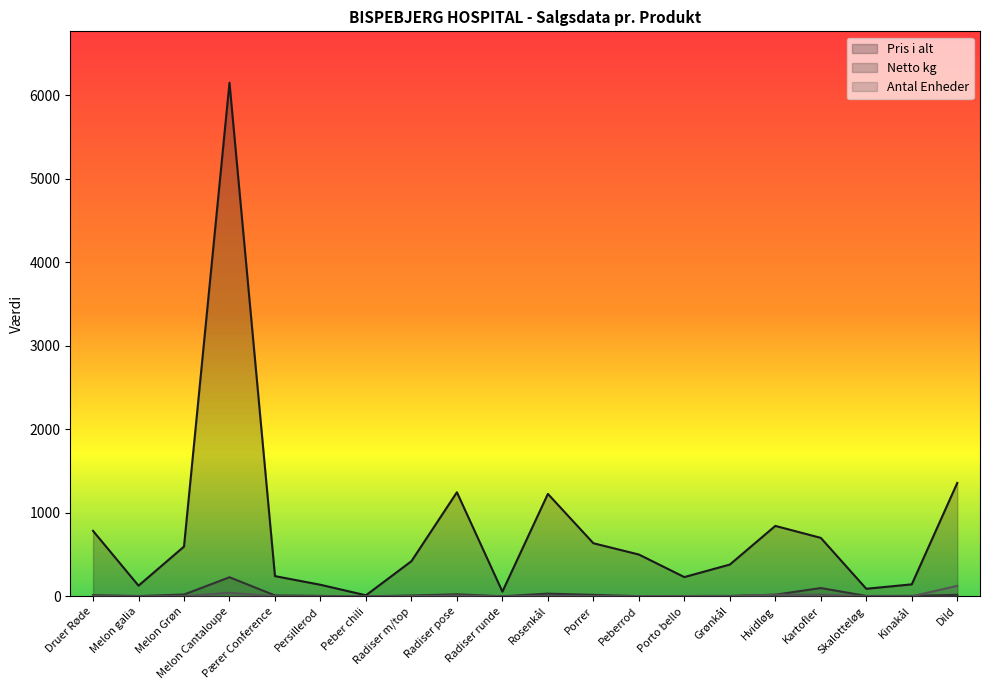

Reading left to right, list all the values displayed in this chart.

Pris i alt: Druer Røde=784.0	Melon galia=128.5	Melon Grøn=596.2	Melon Cantaloupe=6147.2	Pærer Conference=242.5	Persillerod=139.0	Peber chili=13.0	Radiser m/top=421.2	Radiser pose=1246.0	Radiser runde=57.0	Rosenkål=1226.5	Porrer=636.0	Peberrod=501.0	Porto bello=231.0	Grønkål=381.0	Hvidløg=843.5	Kartofler=700.3	Skalotteløg=91.0	Kinakål=144.0	Dild=1357.5
Netto kg: Druer Røde=14.0	Melon galia=4.4	Melon Grøn=22.0	Melon Cantaloupe=229.2	Pærer Conference=11.4	Persillerod=6.0	Peber chili=0.2	Radiser m/top=10.5	Radiser pose=24.5	Radiser runde=1.2	Rosenkål=33.0	Porrer=18.0	Peberrod=3.0	Porto bello=4.5	Grønkål=5.4	Hvidløg=20.0	Kartofler=100.0	Skalotteløg=5.0	Kinakål=6.0	Dild=18.9
Antal Enheder: Druer Røde=3.1	Melon galia=0.8	Melon Grøn=2.2	Melon Cantaloupe=43.3	Pærer Conference=1.1	Persillerod=1.0	Peber chili=0.1	Radiser m/top=3.5	Radiser pose=9.8	Radiser runde=0.4	Rosenkål=6.6	Porrer=3.0	Peberrod=3.0	Porto bello=3.0	Grønkål=3.0	Hvidløg=20.0	Kartofler=20.0	Skalotteløg=1.0	Kinakål=1.0	Dild=126.0